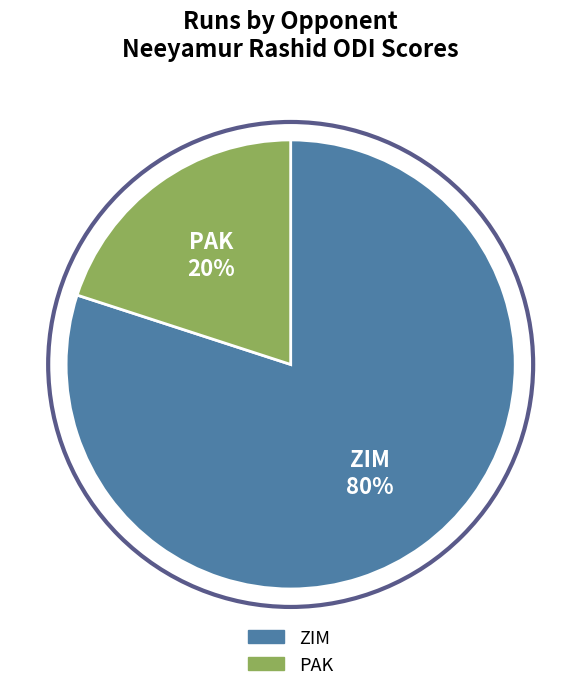

Does PAK represent more than half of the total?

No